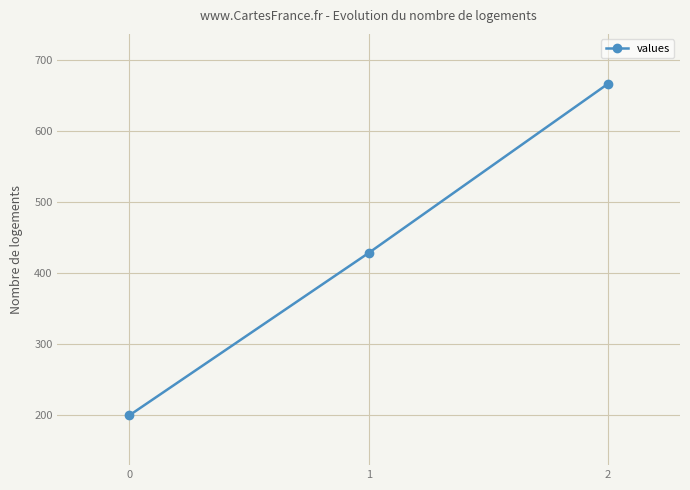

True or false: the data shows 560.9 at 1.

False